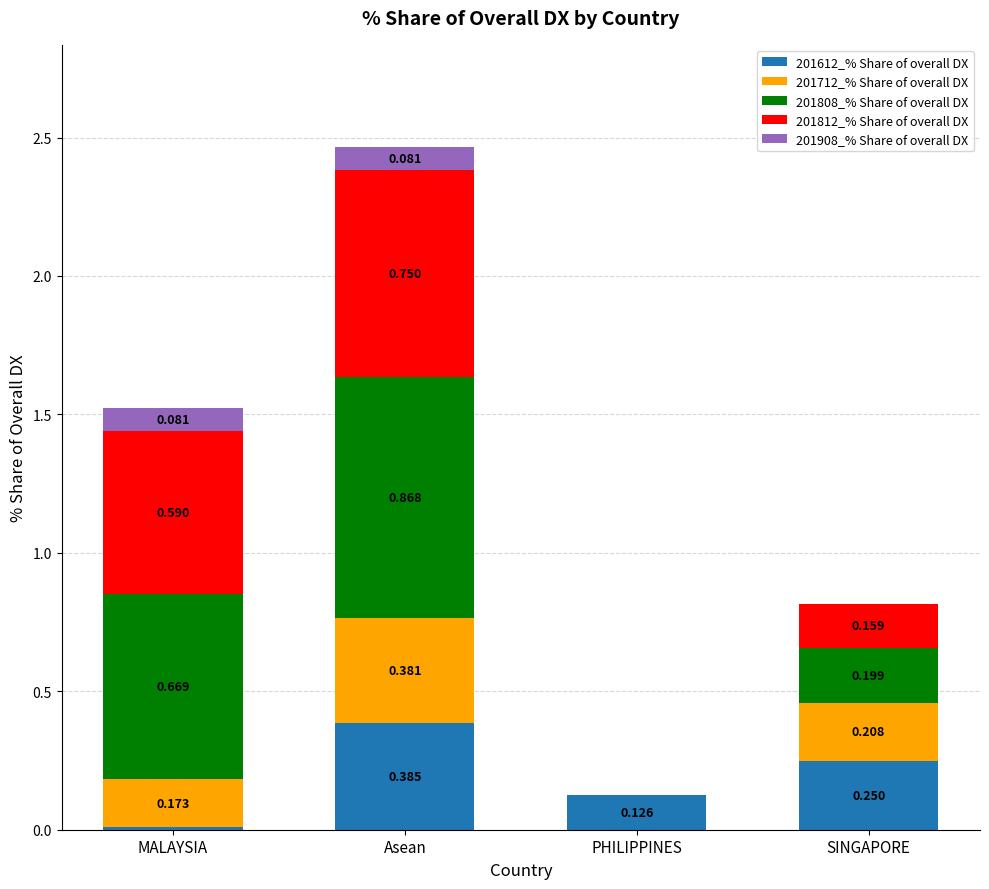

Where is 201612_% Share of overall DX nearest to the value 0?

MALAYSIA